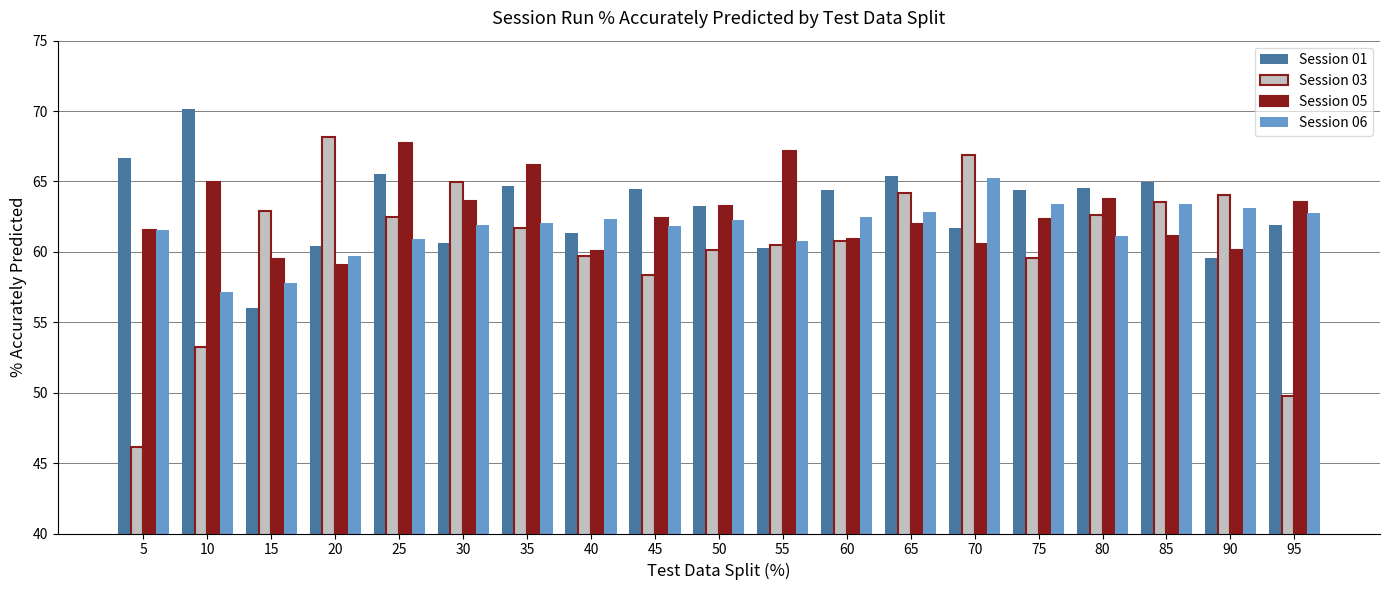

What is the value of the Session 05 bar at the 6th from the left?

63.6